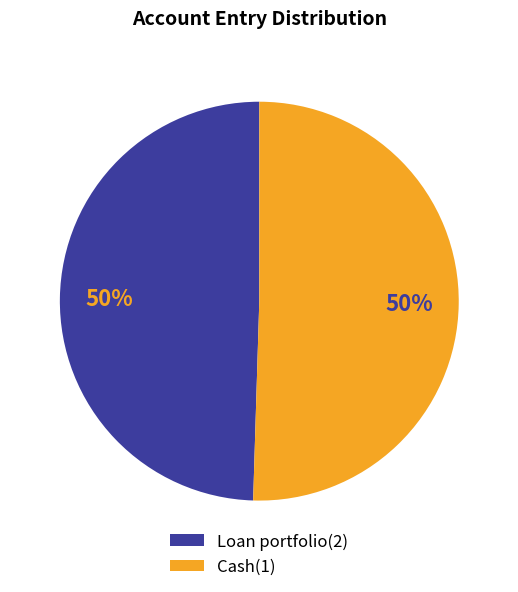

What is the ratio of the value at Cash(1) to the value at Loan portfolio(2)?

1.0